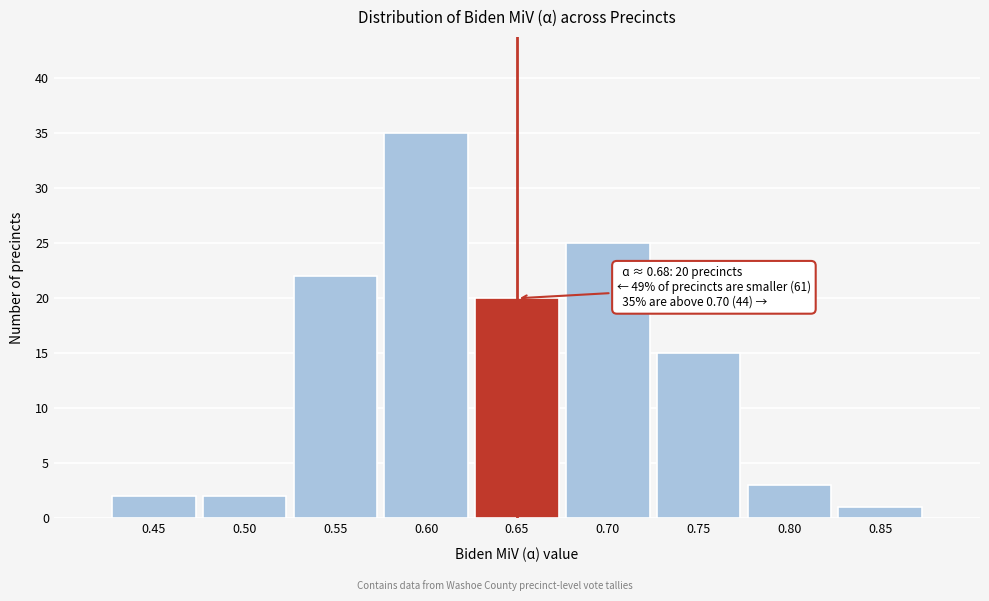

Reading right to left, extract all data points from this chart.

0.85=1	0.80=3	0.75=15	0.70=25	0.65=20	0.60=35	0.55=22	0.50=2	0.45=2